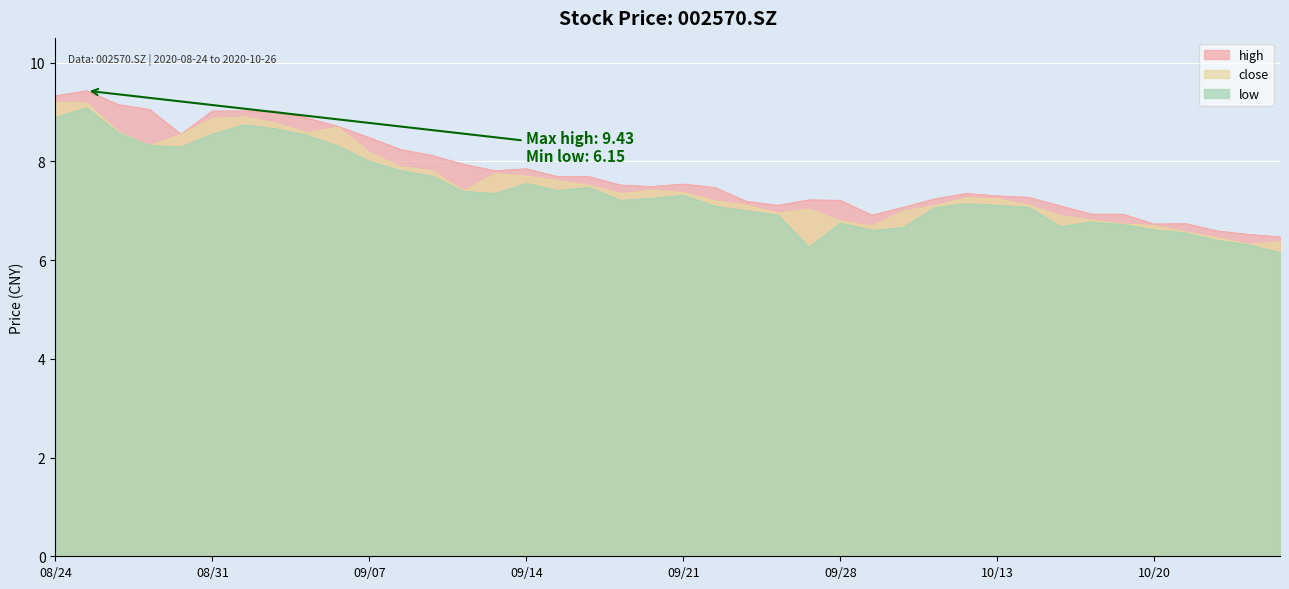

Between 09/14 and 09/28, which series saw the biggest shift?

close